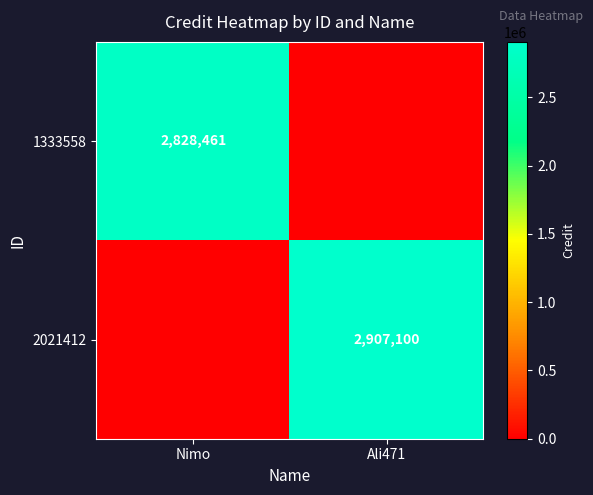

True or false: 1333558 has a value of 1414103 at Nimo.

False